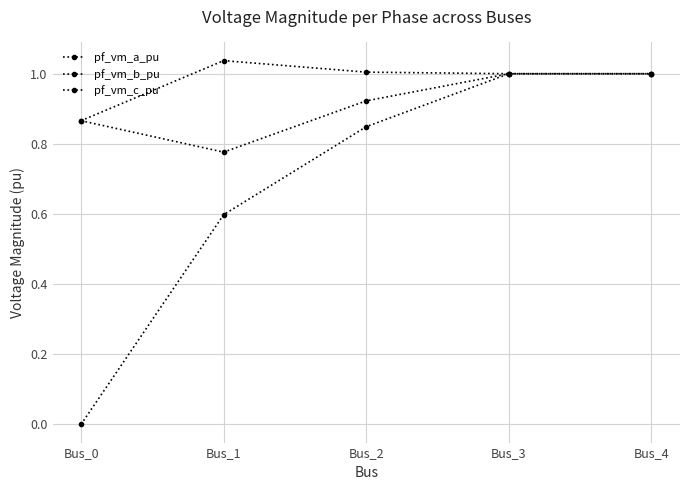

What is the difference between the pf_vm_c_pu values at Bus_0 and Bus_3?

0.1